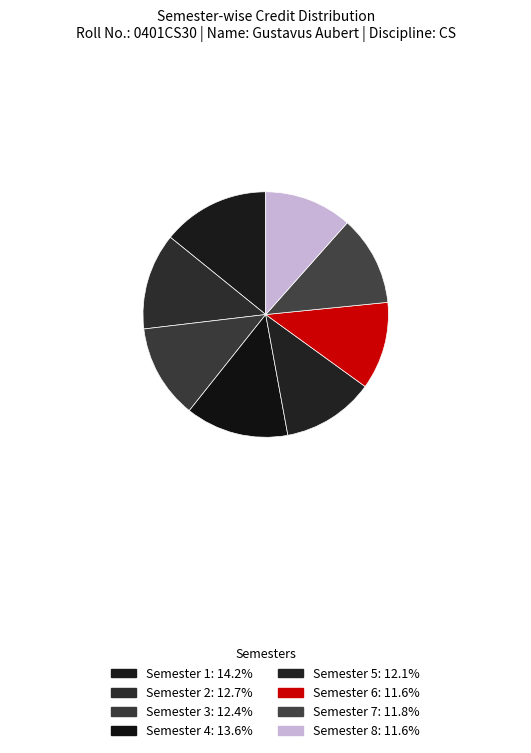

Rank the categories by value from highest to lowest.

Semester 1, Semester 4, Semester 2, Semester 3, Semester 5, Semester 7, Semester 6, Semester 8